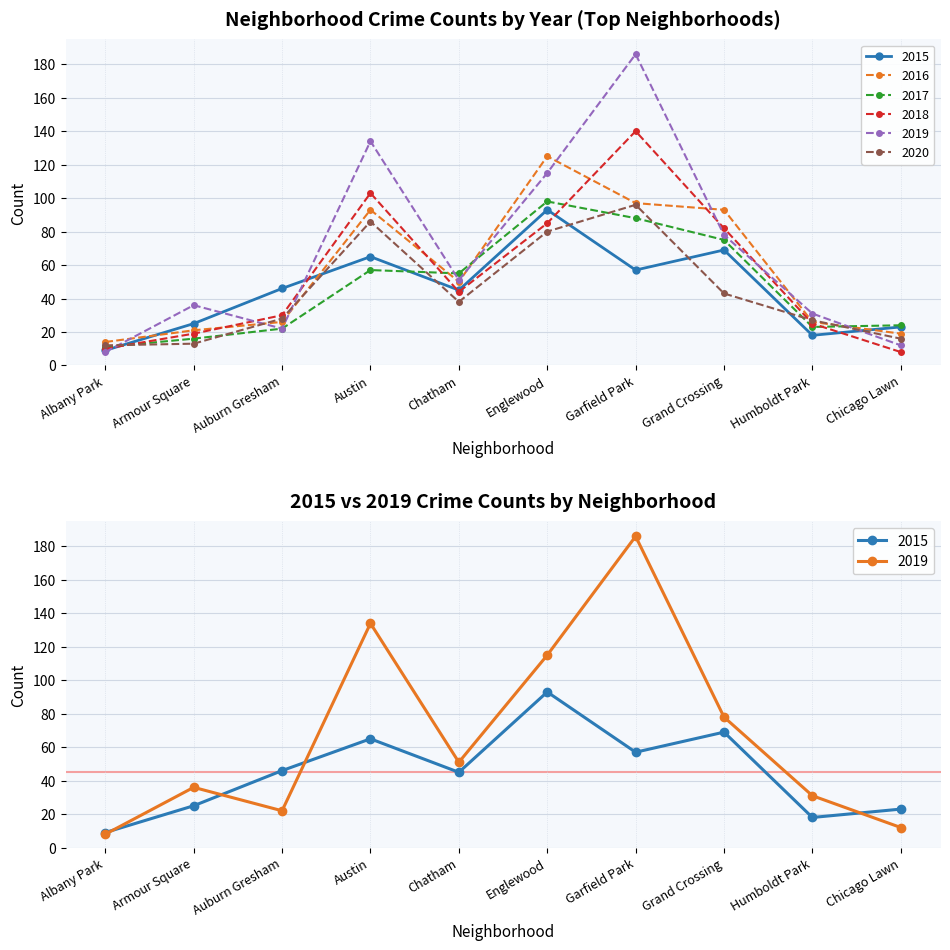

Which series has the largest range (max minus min)?

2019